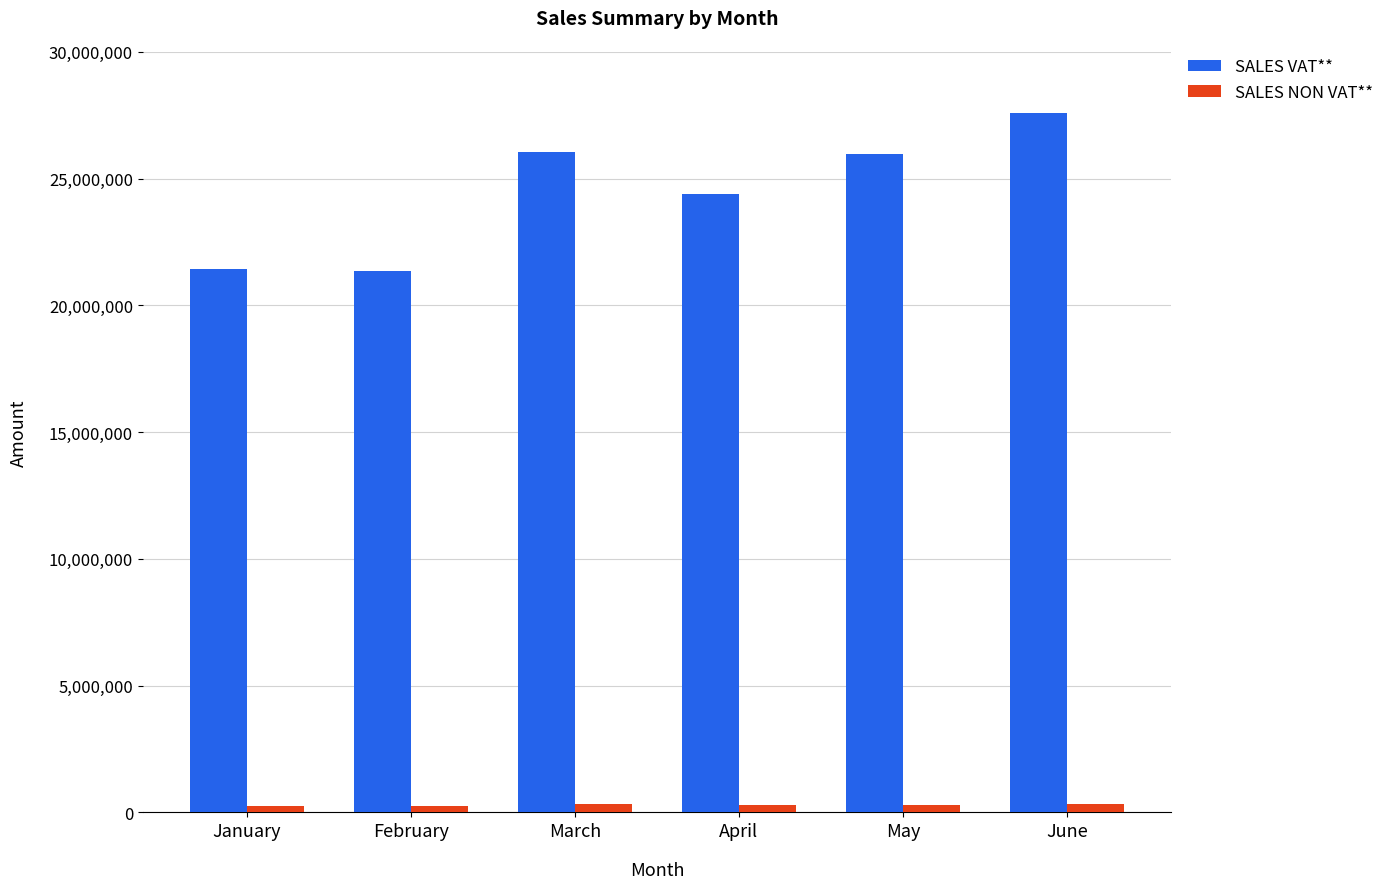

At which category is the sum across all series the highest?

June